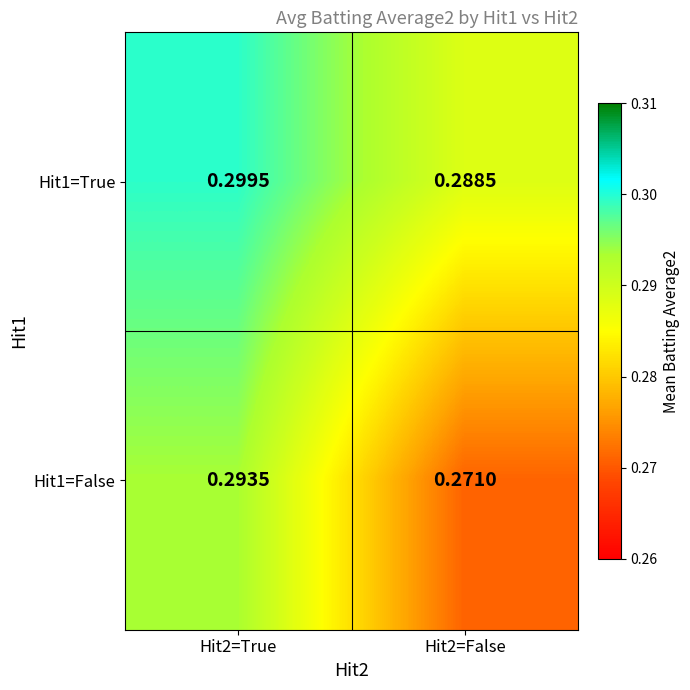

Count the number of data series in this chart.

2